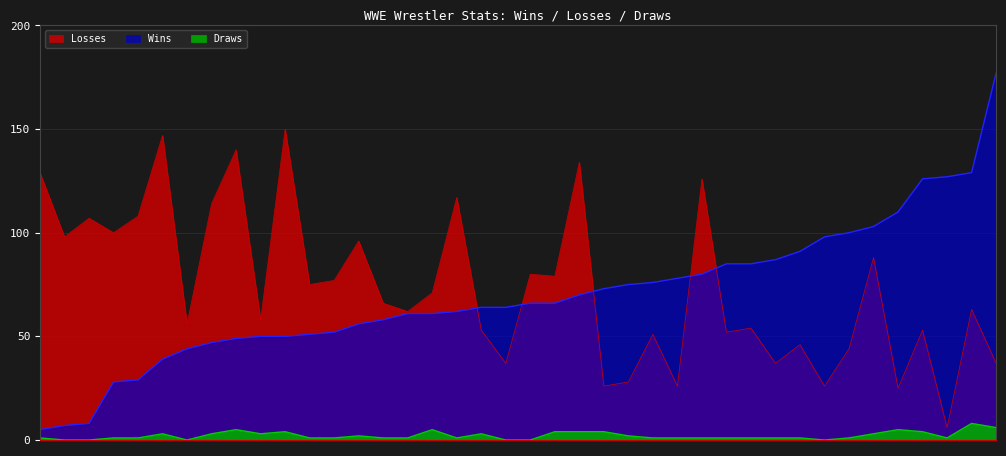

What is the label of the 8th point from the right?

Drew McIntyre